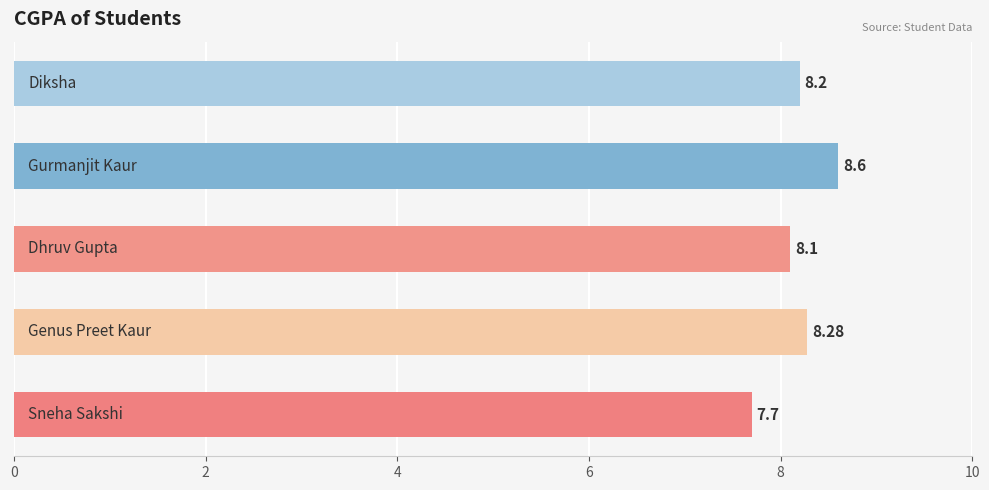

What is the difference between the second highest and minimum values?

0.6